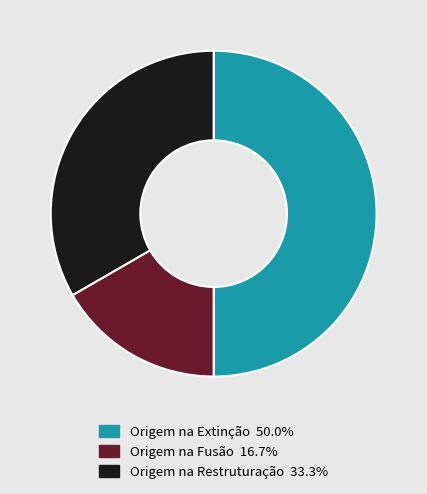

Approximately how many times larger is the value at Origem na Restruturação compared to Origem na Fusão?

2.0